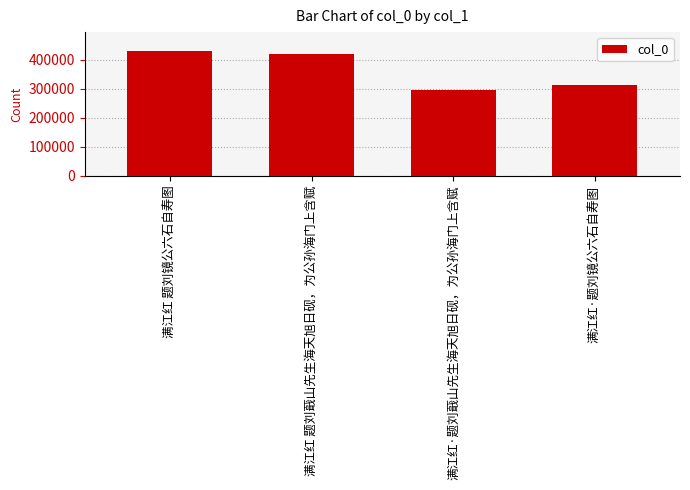

What is the change in value from 满江红 题刘镜公六石自寿图 to 满江红·题刘镜公六石自寿图?

-118446